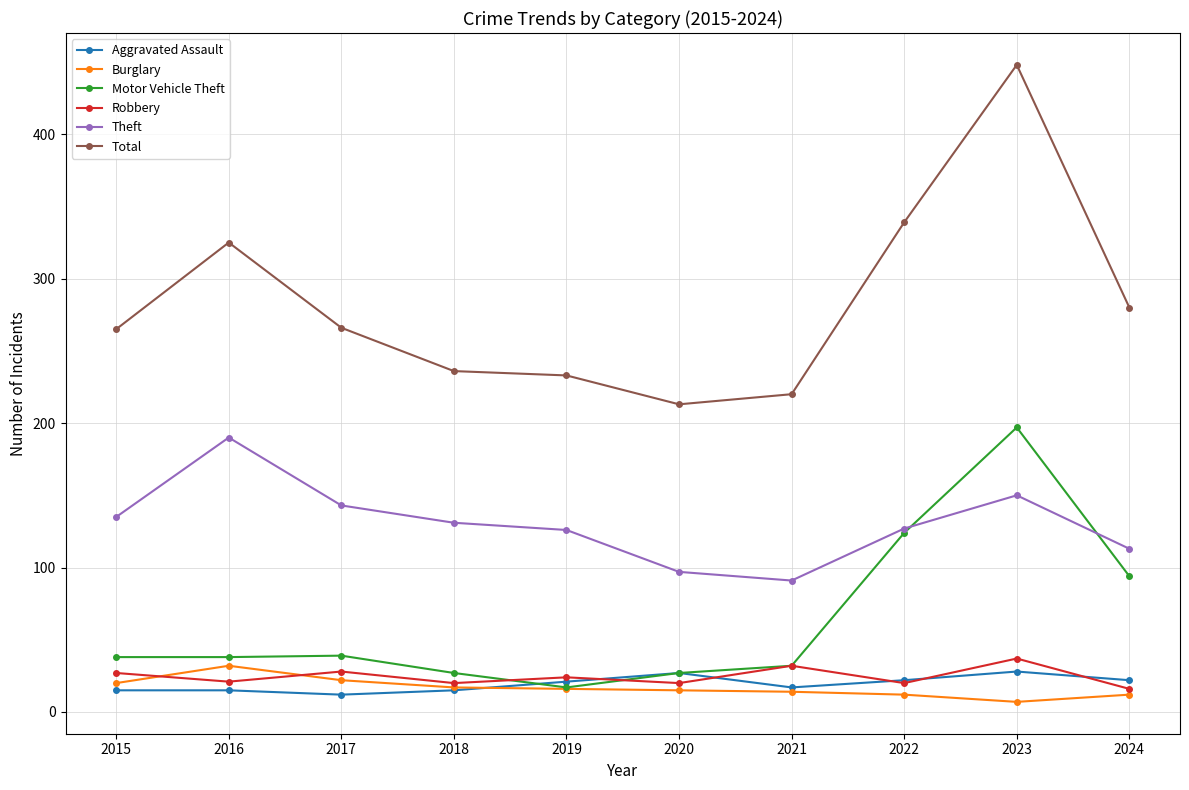

At which category does the chart reach its peak across all series?

2023